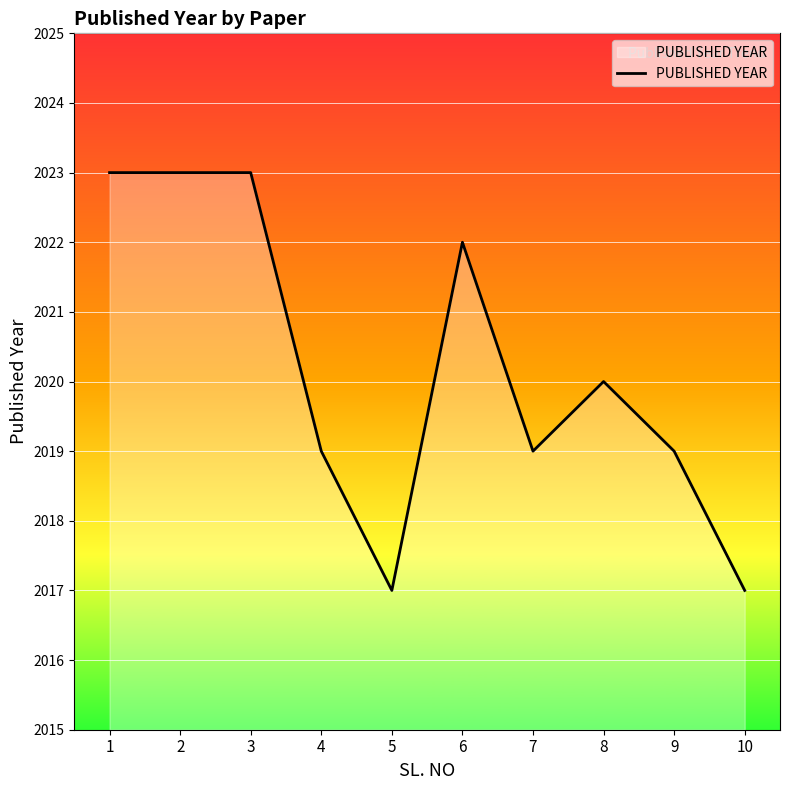

What is the minimum value shown in the chart?

2017